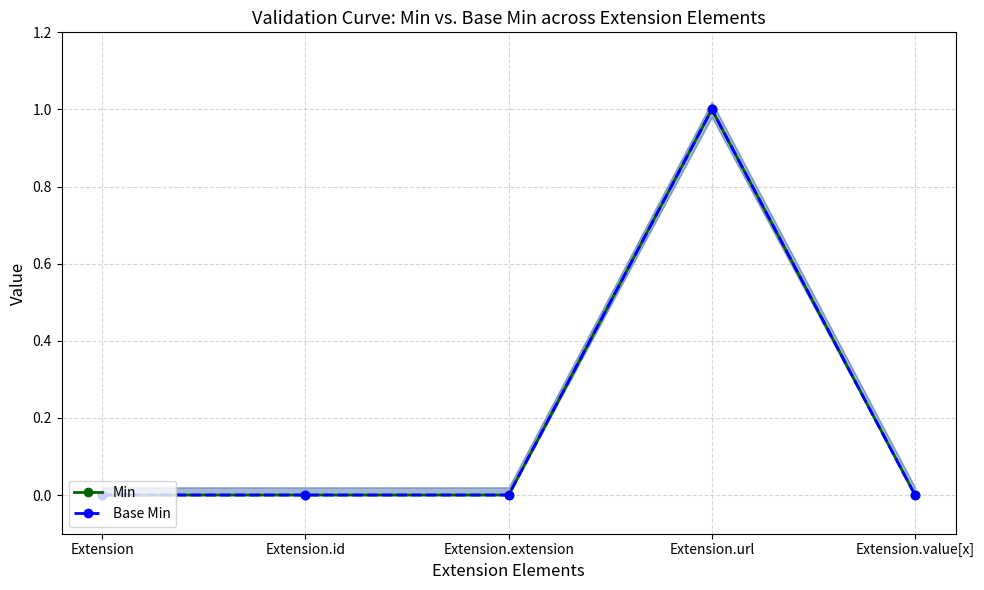

What is the label of the 2nd point from the left?

Extension.id